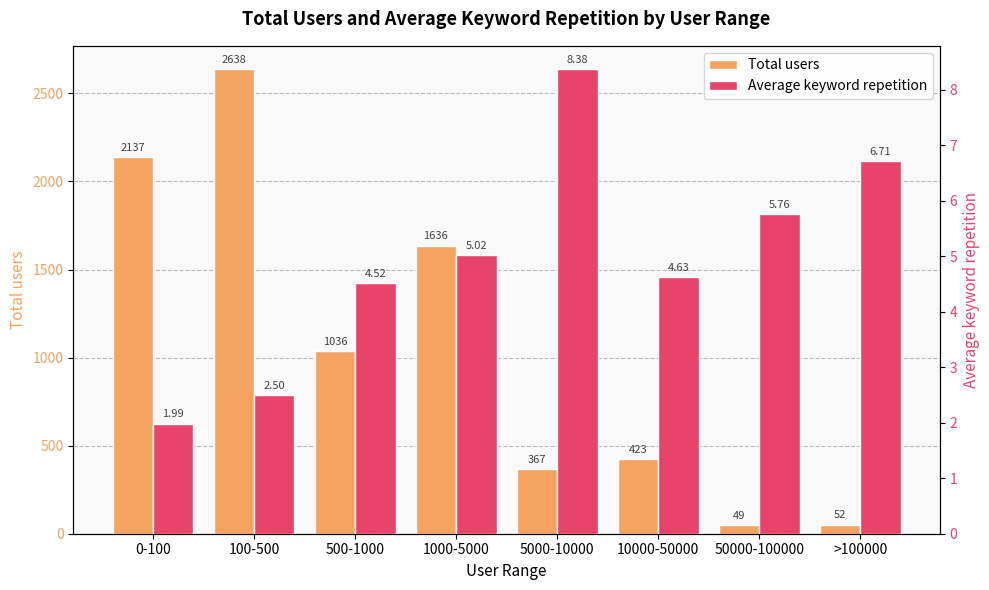

At how many categories does at least one series exceed 1434?

3